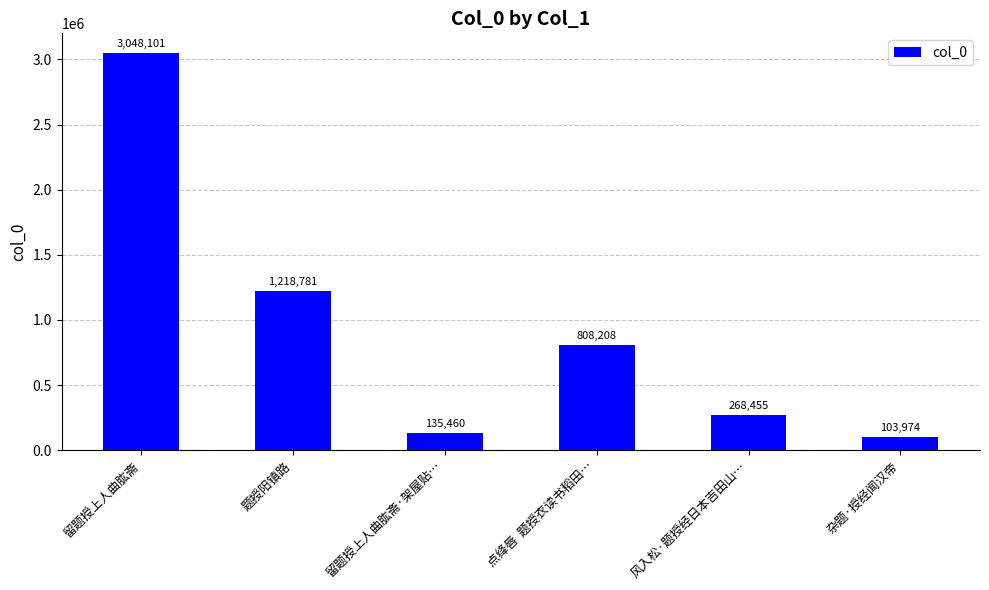

Reading left to right, transcribe all the data shown in this chart.

留题授上人曲肱斋=3048101	题授阳镇路=1218781	留题授上人曲肱斋·架屋贴…=135460	点绛唇  题授衣读书稻田…=808208	风入松·题授经日本吉田山…=268455	杂题·授经闻汉帝=103974